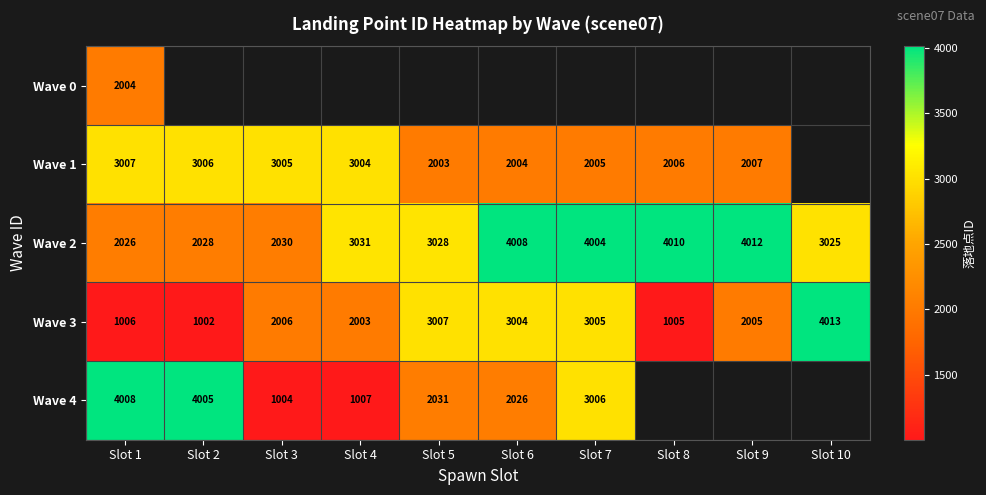

The Wave 1 series shows 2006 at Slot 8. True or false?

True